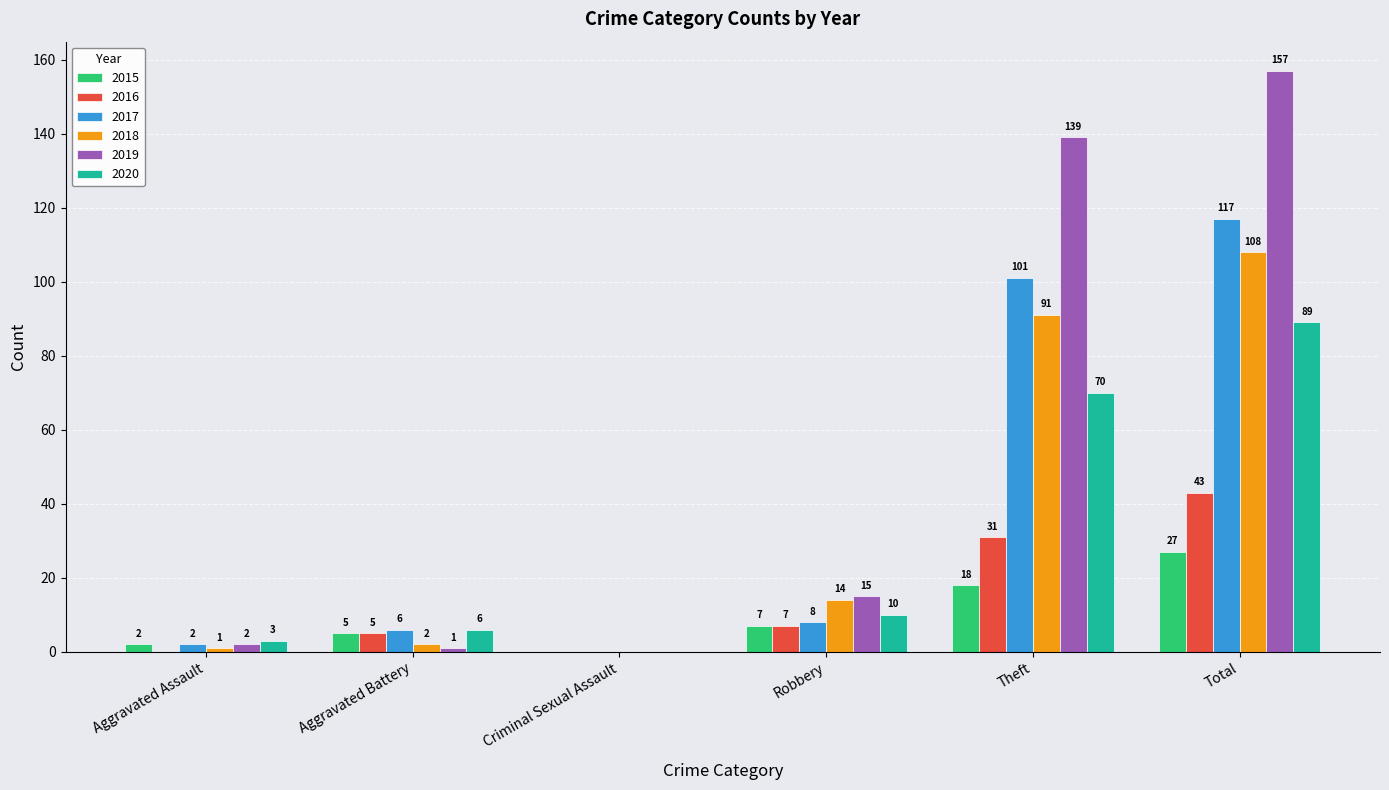

How many groups of bars are there?

6